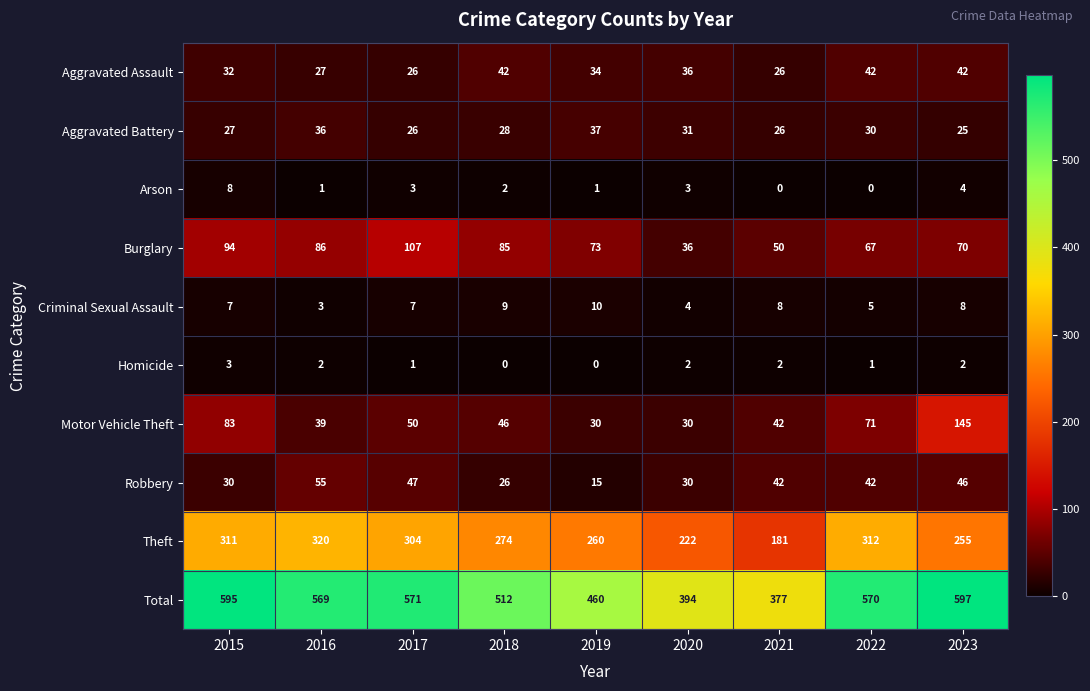

What is the total value across all series at 2019?

920